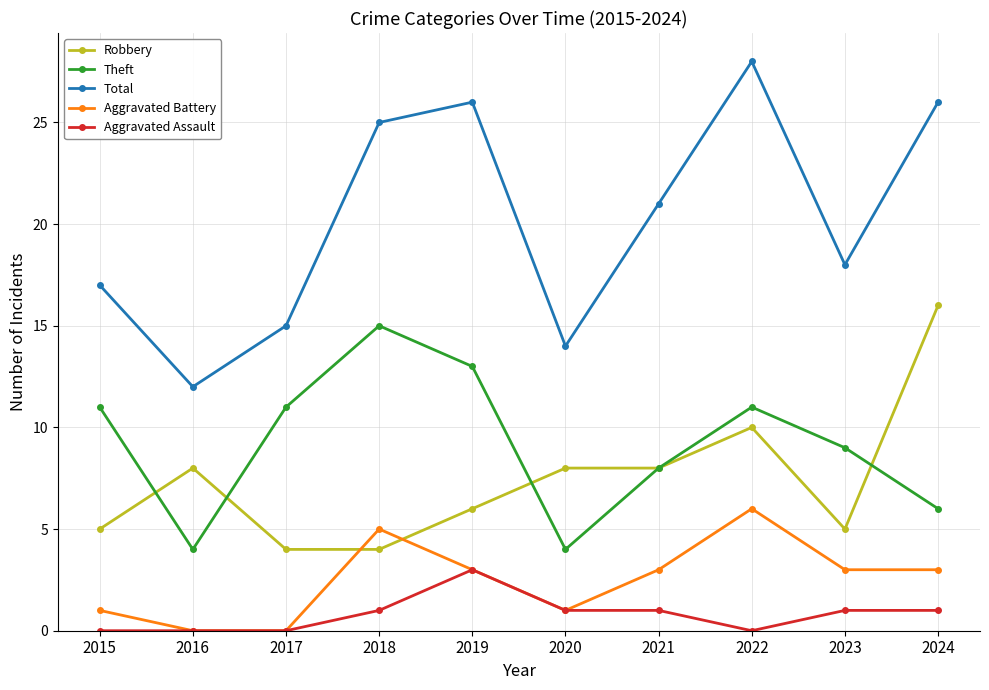

The Aggravated Battery series shows -2 at 2016. True or false?

False